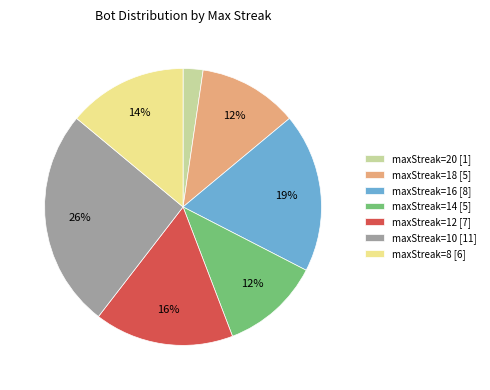

What is the ratio of the value at maxStreak=8 [6] to the value at maxStreak=14 [5]?

1.2